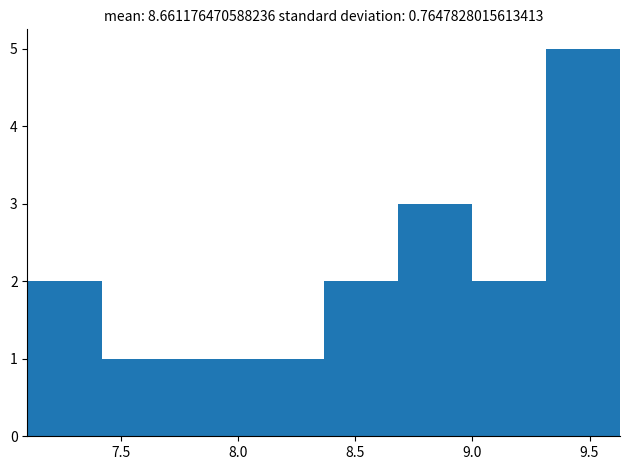

Which range on the x-axis has the tallest bar?

9.30 to 9.65